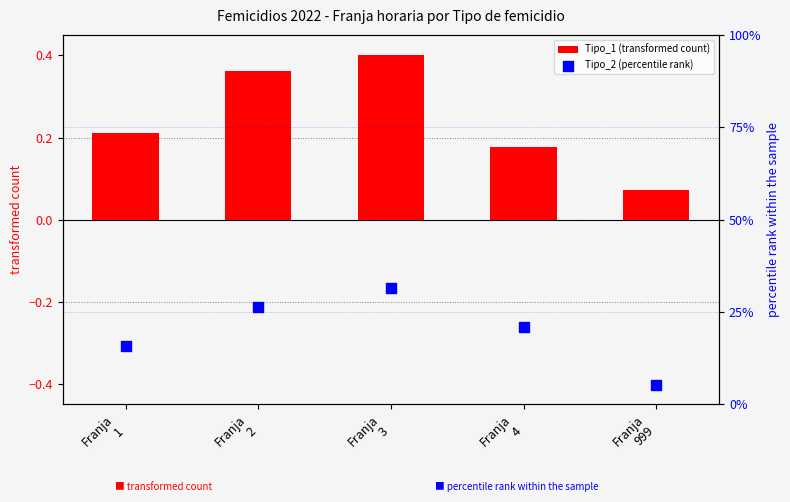

Which series has the largest total across all categories?

Tipo_2 (percentile rank)